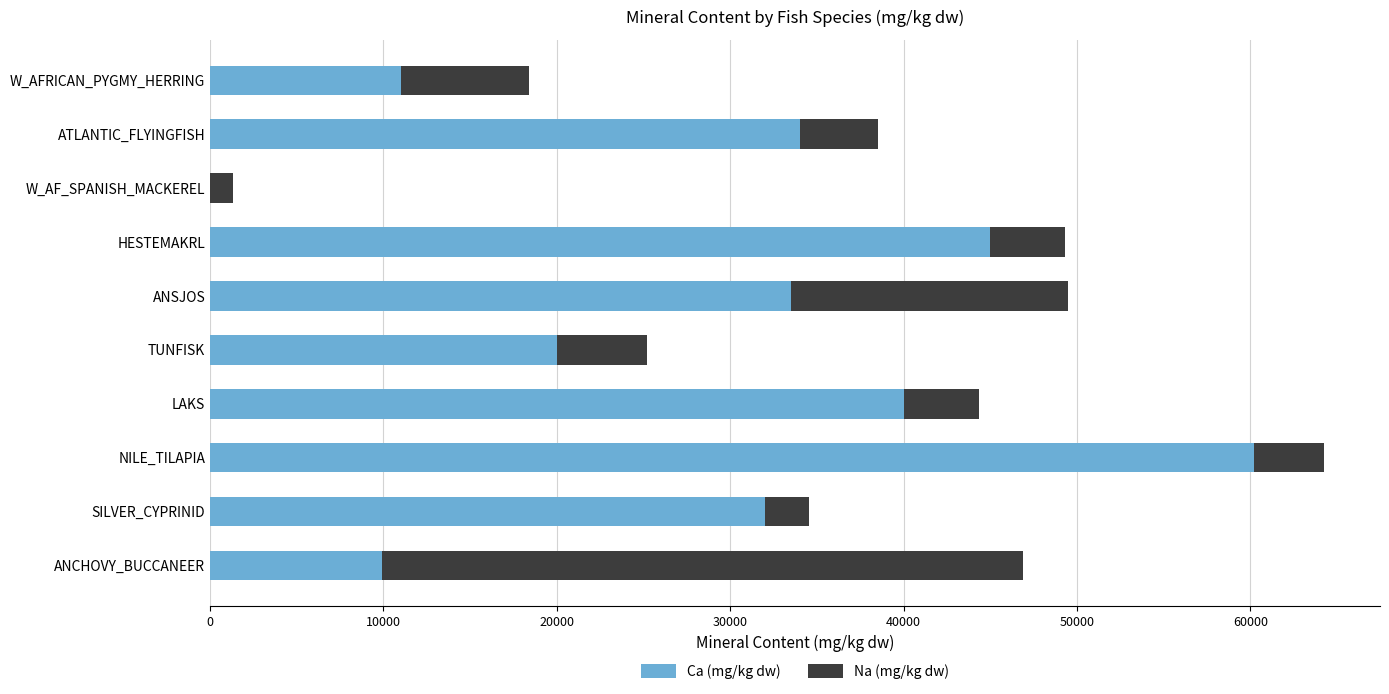

What is the total value across all series at NILE_TILAPIA?

64260